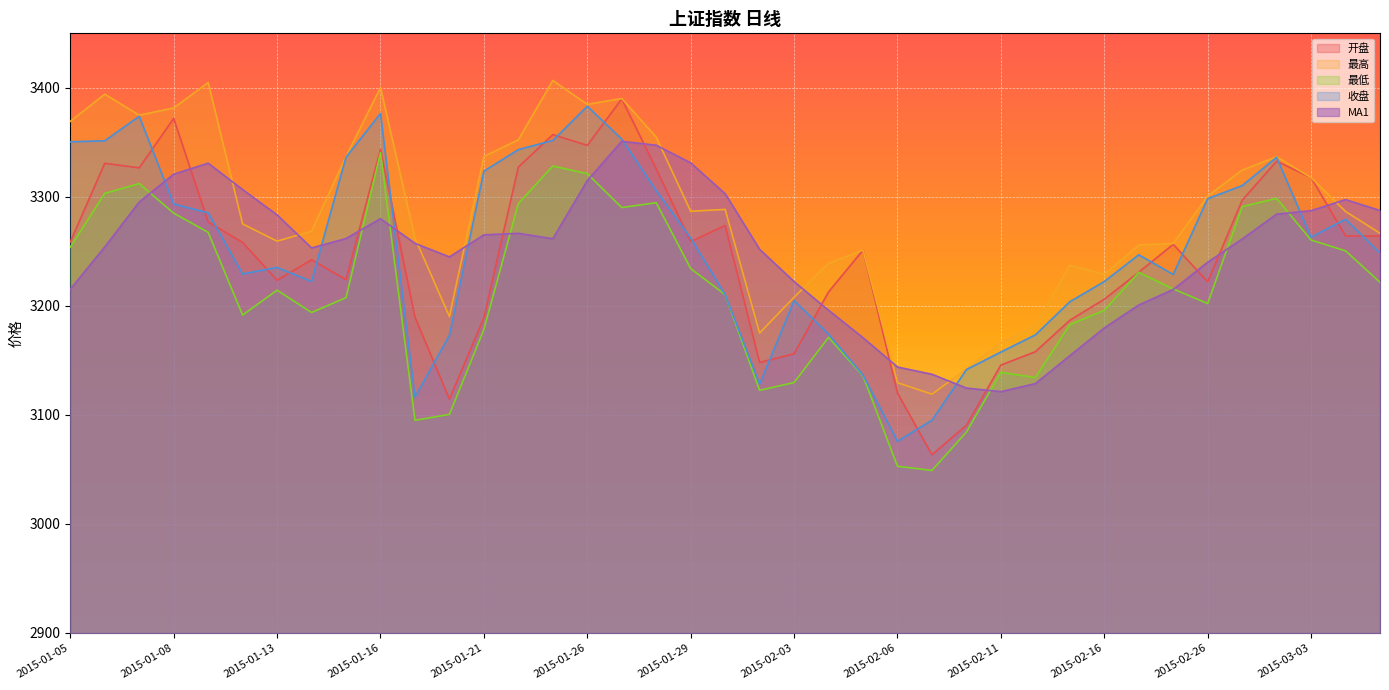

How many intersections are there between 收盘 and 开盘?

21